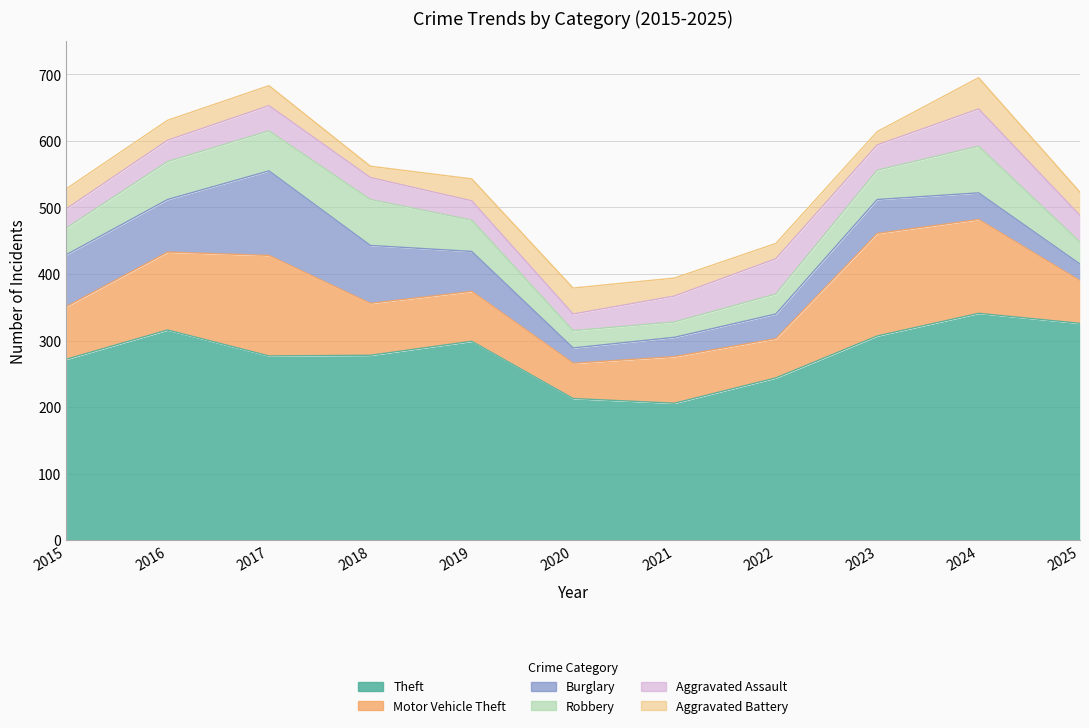

What is the sum of all Robbery values?

499